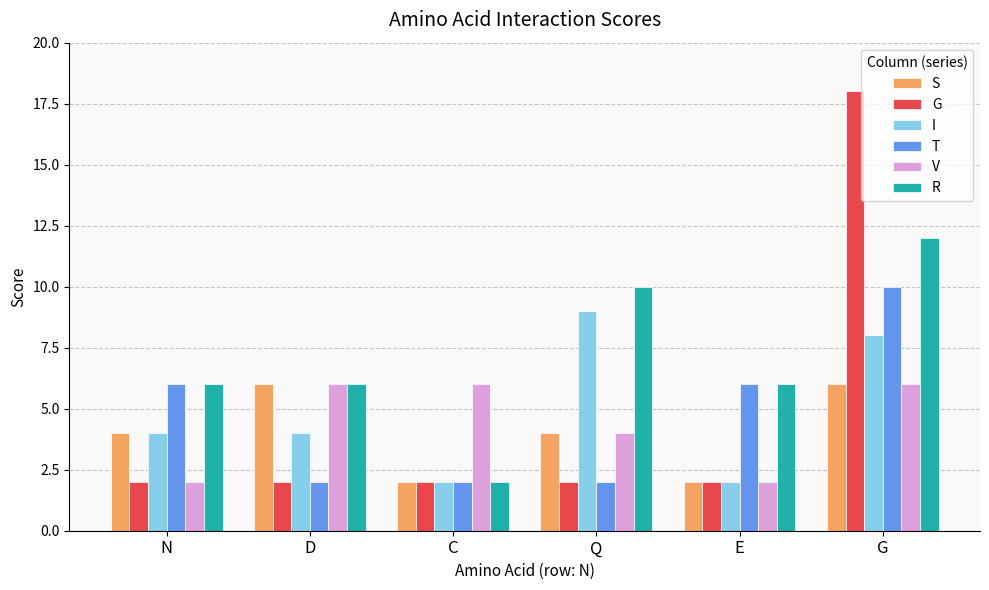

Count the S values in the range 2 to 6.

6